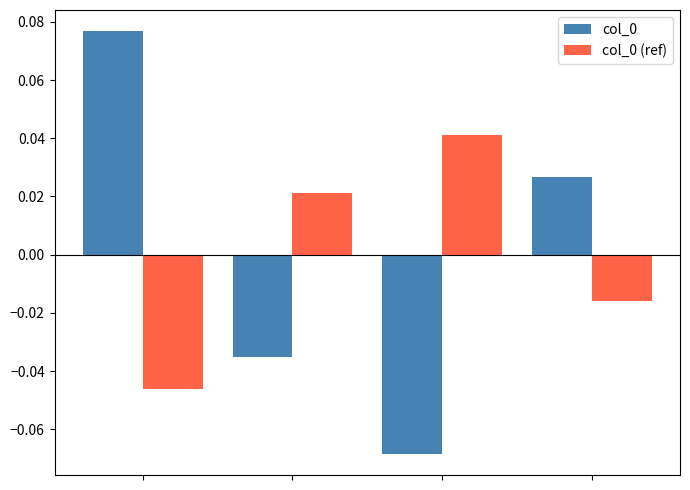

At how many categories does at least one series exceed 0?

4